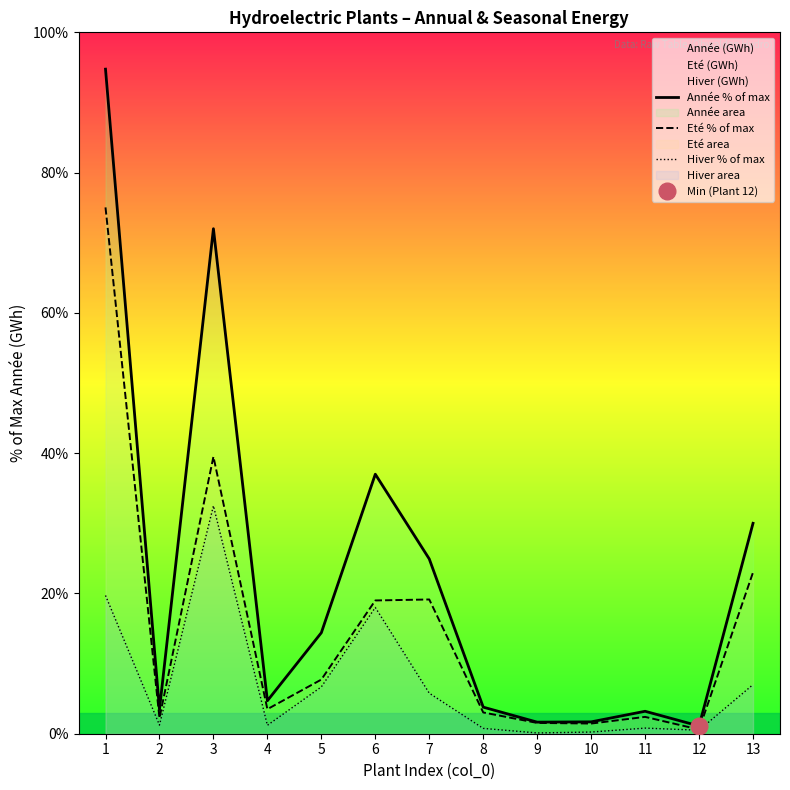

What is the difference between the second highest and minimum values in the Hiver % of max series?

19.6